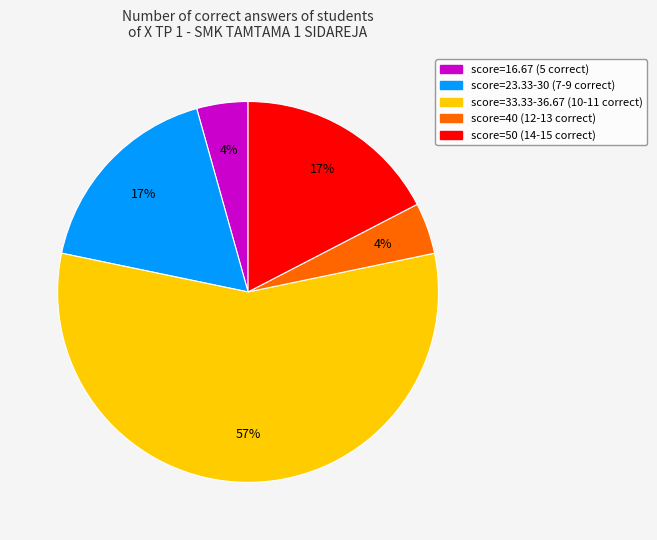

Count the number of slices in the pie.

5